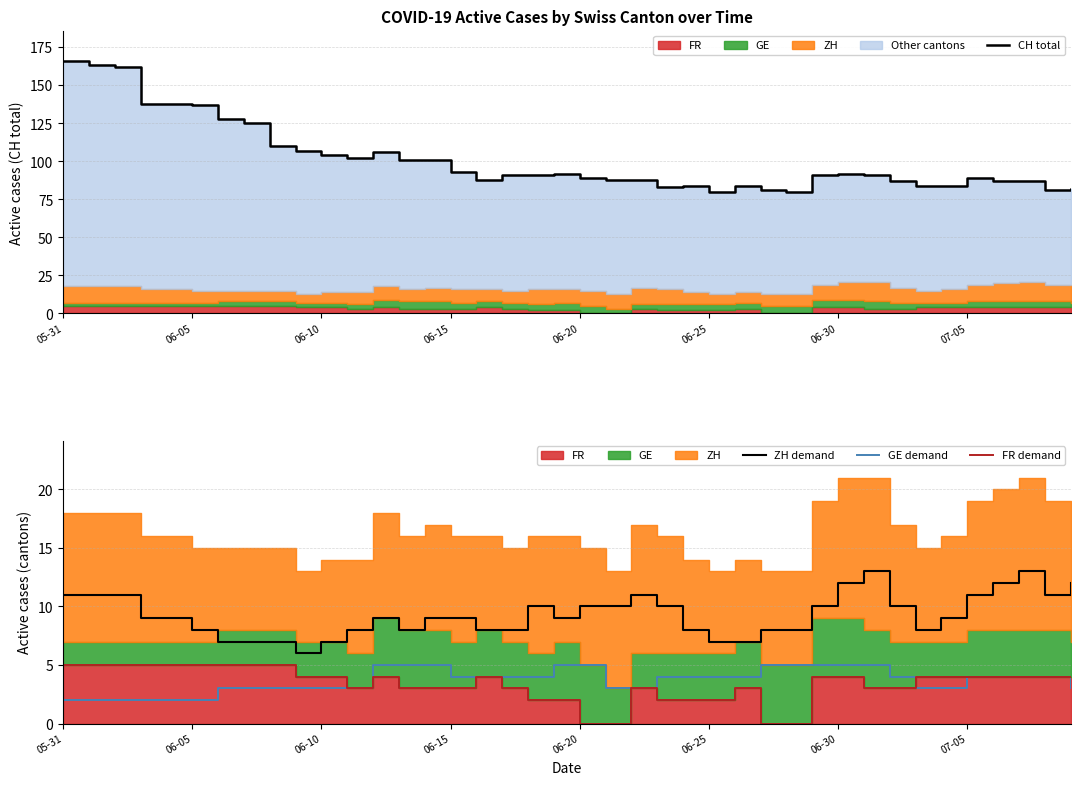

Which category has the highest value in the GE demand series?

12